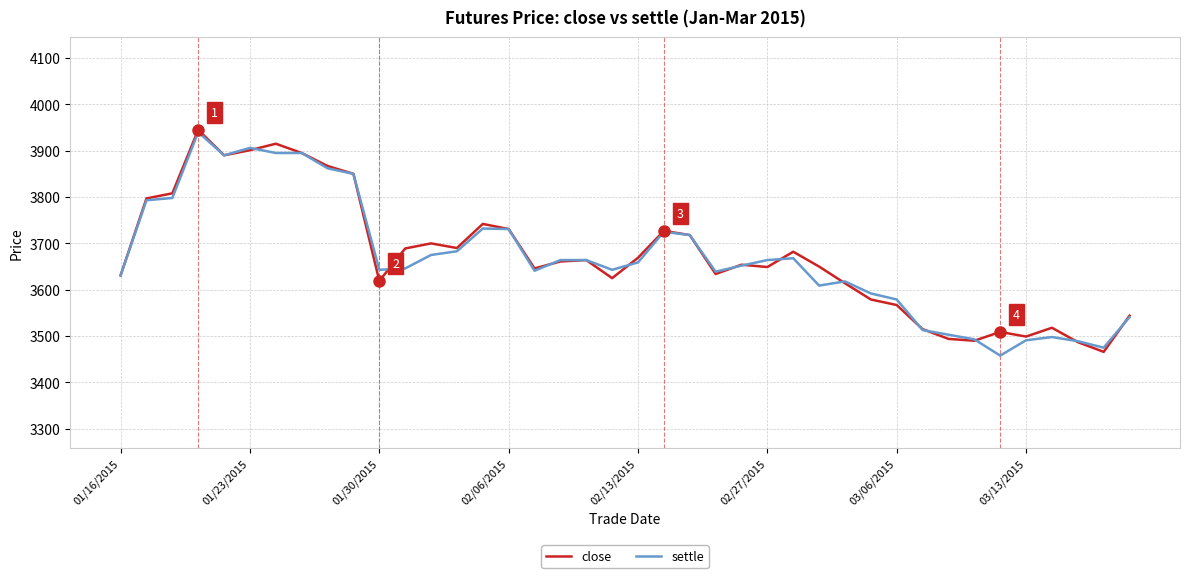

True or false: close and settle intersect in this chart.

True